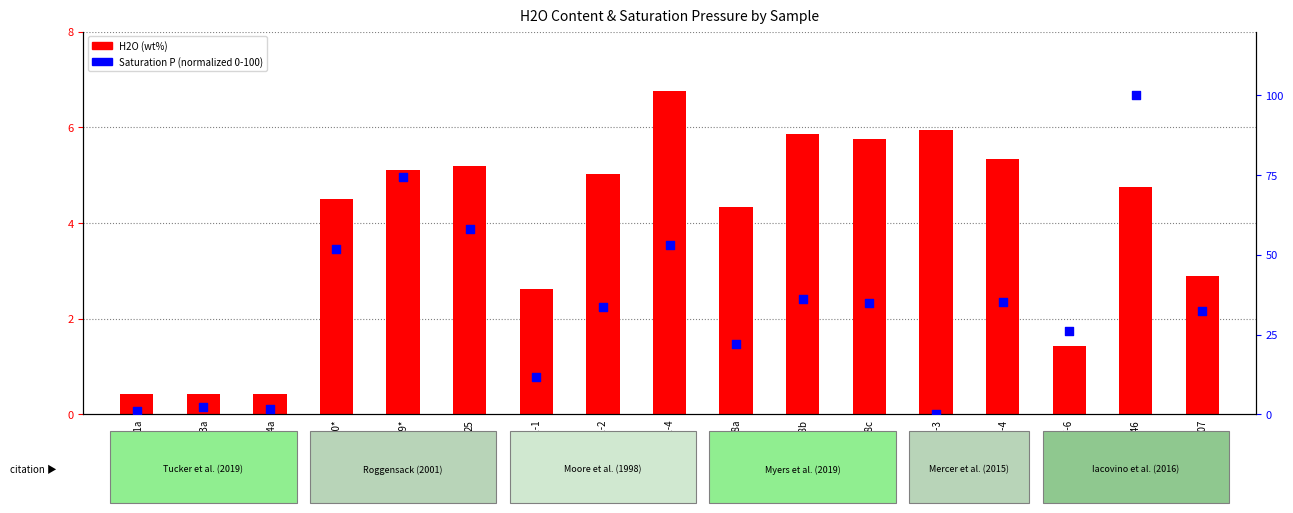

At which category is the sum across all series the highest?

AW-46